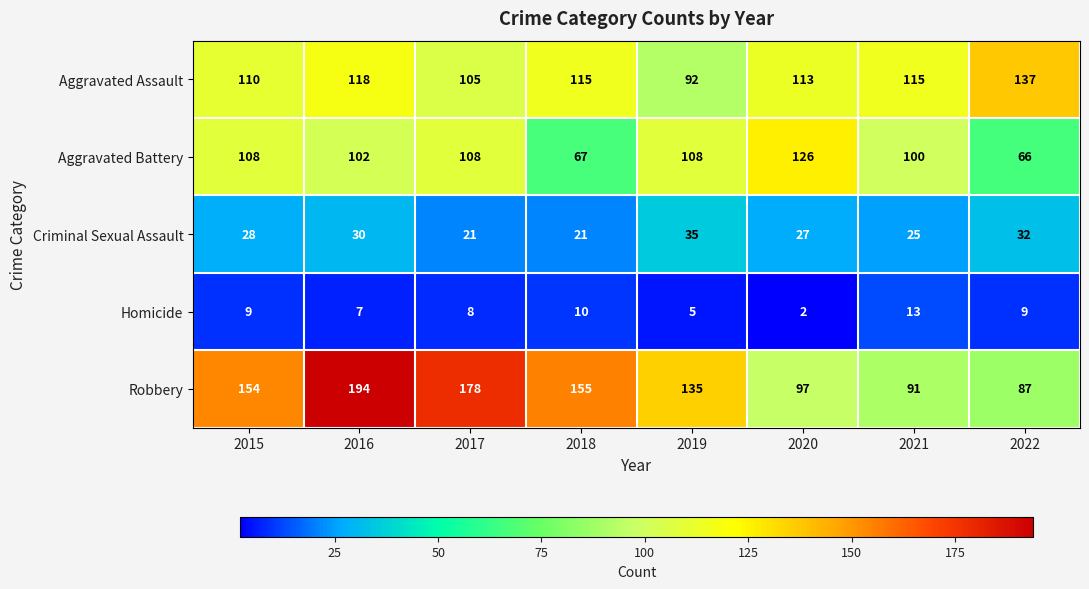

What is the difference between the second highest and second lowest values in the Robbery series?

87